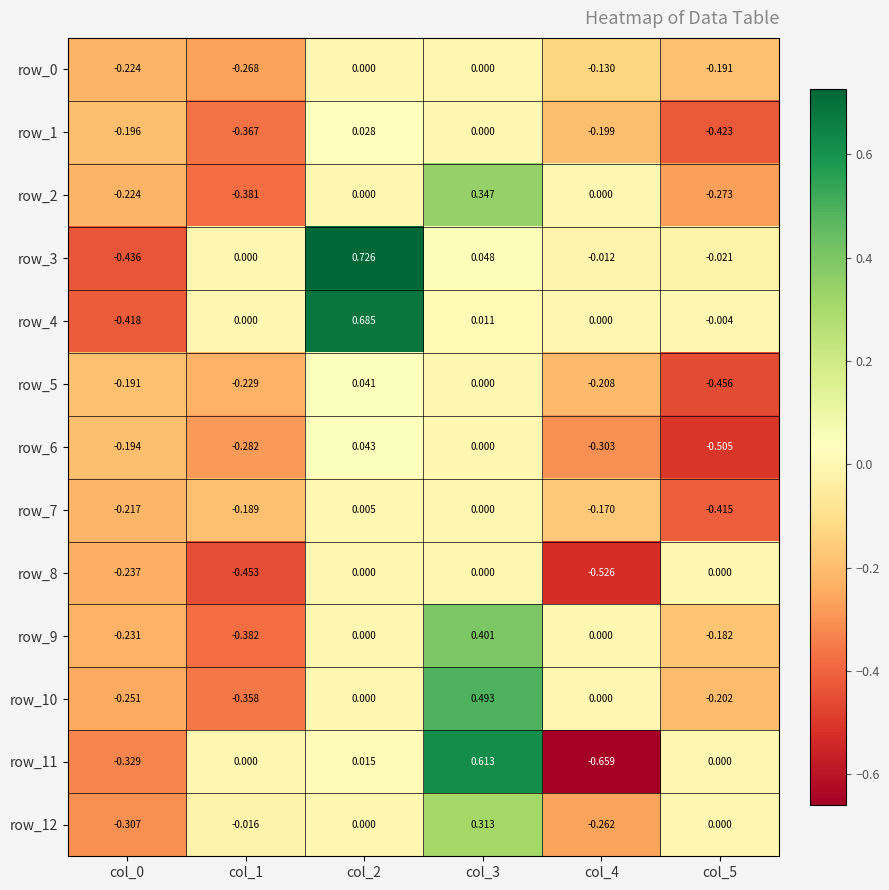

Reading left to right, list all the values displayed in this chart.

row_0: -0.2	-0.3	0.0	0.0	-0.1	-0.2
row_1: -0.2	-0.4	0.0	0.0	-0.2	-0.4
row_2: -0.2	-0.4	0.0	0.3	0.0	-0.3
row_3: -0.4	0.0	0.7	0.0	-0.0	-0.0
row_4: -0.4	0.0	0.7	0.0	0.0	-0.0
row_5: -0.2	-0.2	0.0	0.0	-0.2	-0.5
row_6: -0.2	-0.3	0.0	0.0	-0.3	-0.5
row_7: -0.2	-0.2	0.0	0.0	-0.2	-0.4
row_8: -0.2	-0.5	0.0	0.0	-0.5	0.0
row_9: -0.2	-0.4	0.0	0.4	0.0	-0.2
row_10: -0.3	-0.4	0.0	0.5	0.0	-0.2
row_11: -0.3	0.0	0.0	0.6	-0.7	0.0
row_12: -0.3	-0.0	0.0	0.3	-0.3	0.0